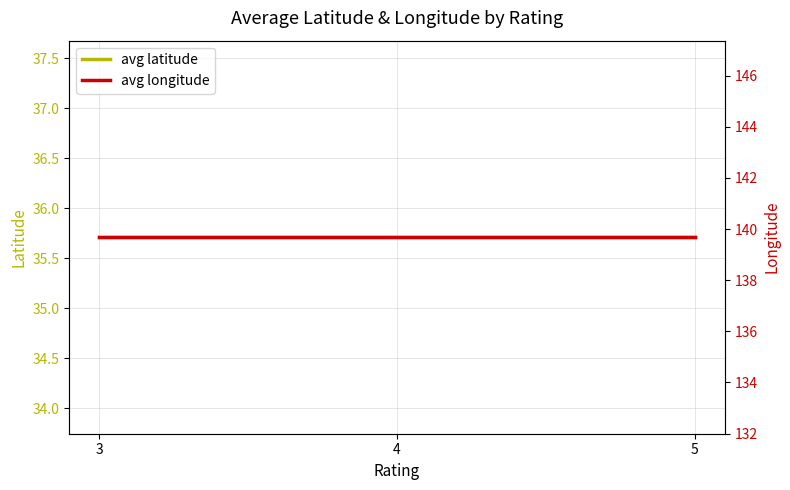

What is the total value across all series at 5?

175.4